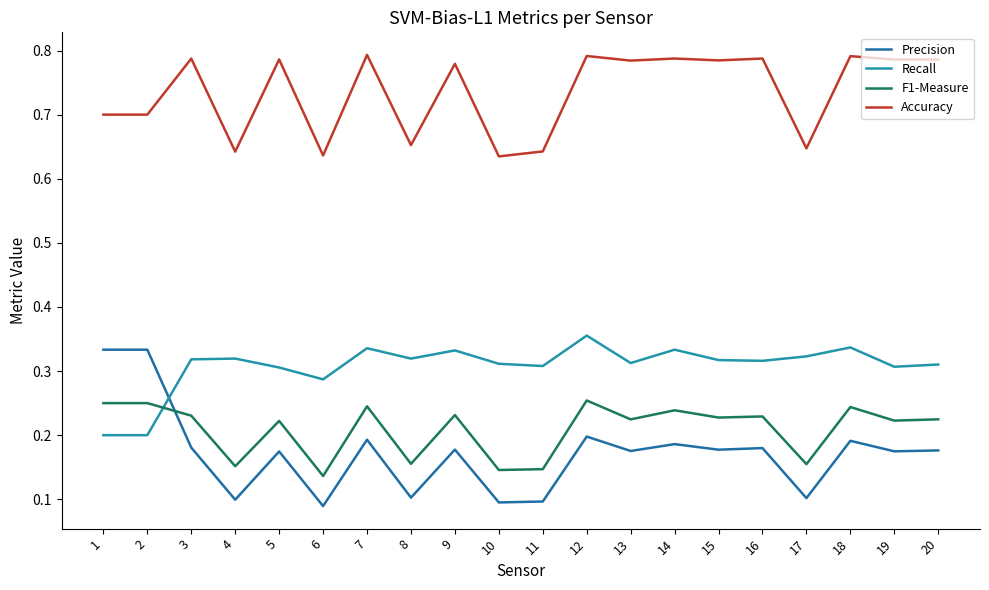

True or false: Accuracy and F1-Measure cross at least once.

False